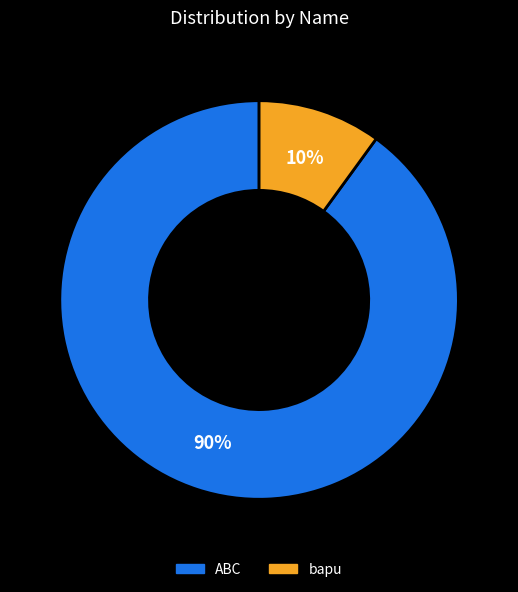

The ABC slice represents 99% of the pie. True or false?

False